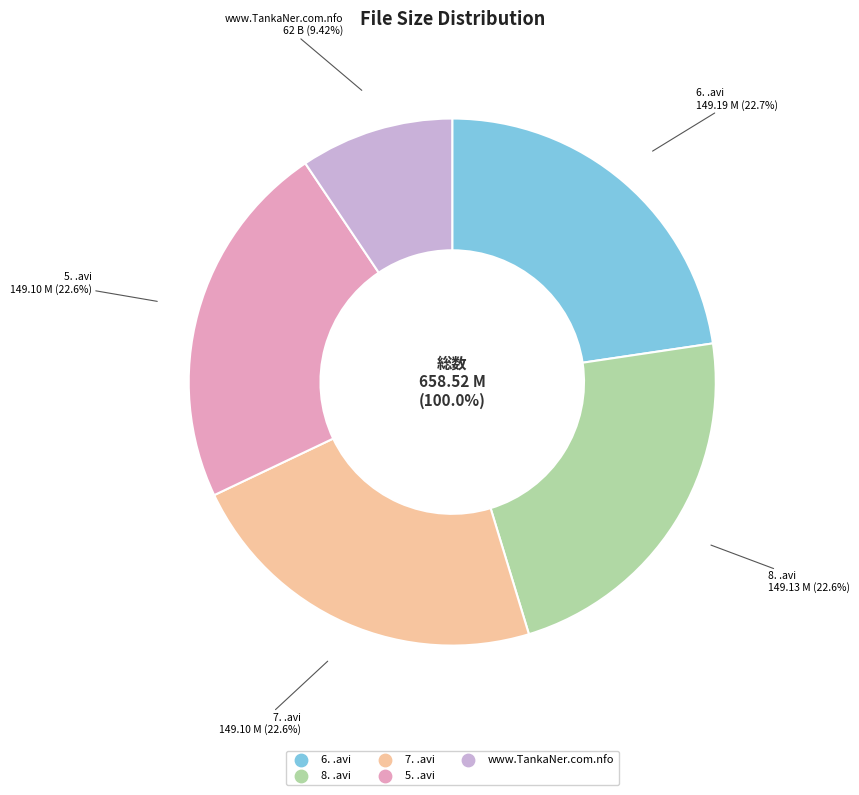

Between 6. .avi and 8. .avi, which is larger?

6. .avi